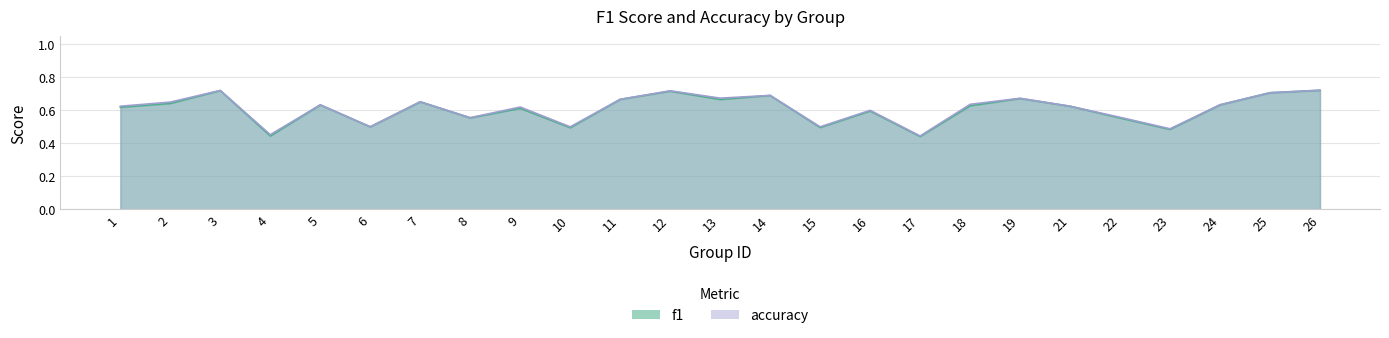

Where is the first local maximum for f1?

3